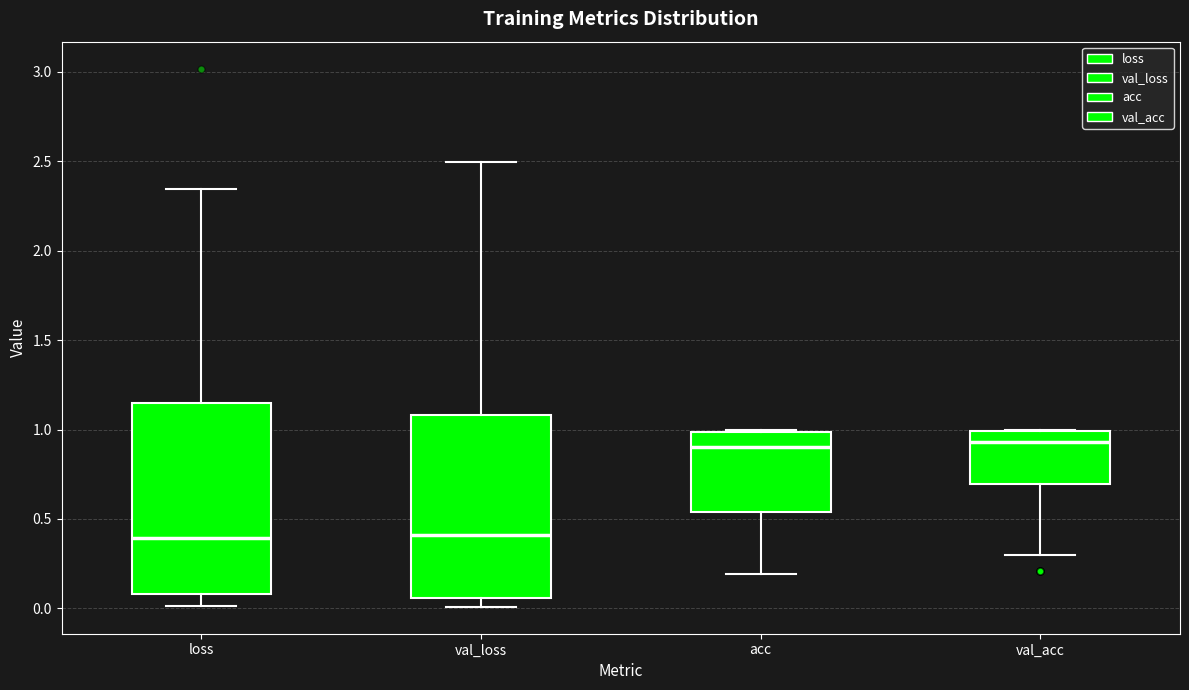

Reading left to right, transcribe this box plot: for each box, give where its median line is, the range the box spans, and where its two whiskers end, as read against the y-axis. The values are not printed on the chart, so give them approximately, as read against the axis.

loss: median 0.40, box 0.10 to 1.15, whiskers 0.00 to 2.35
val_loss: median 0.40, box 0.05 to 1.10, whiskers 0.00 to 2.50
acc: median 0.90, box 0.55 to 1.00, whiskers 0.20 to 1.00
val_acc: median 0.95, box 0.70 to 1.00, whiskers 0.30 to 1.00